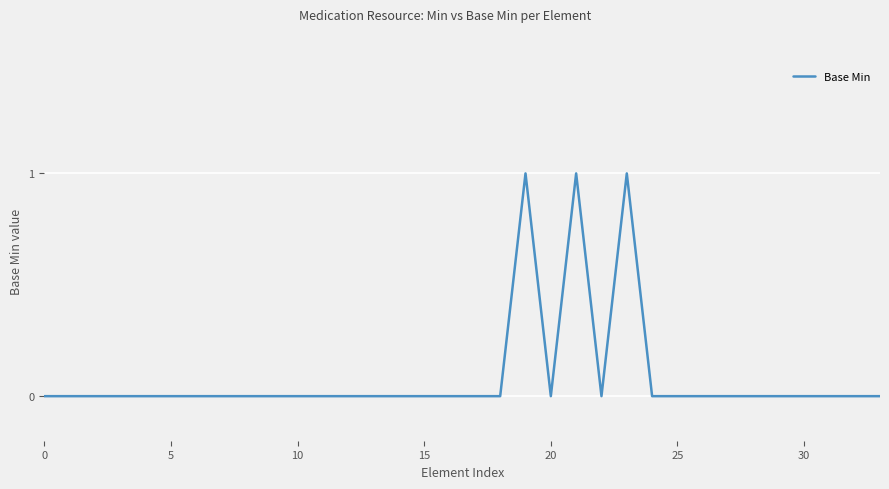

Is this an area chart (filled region under the line)?

No